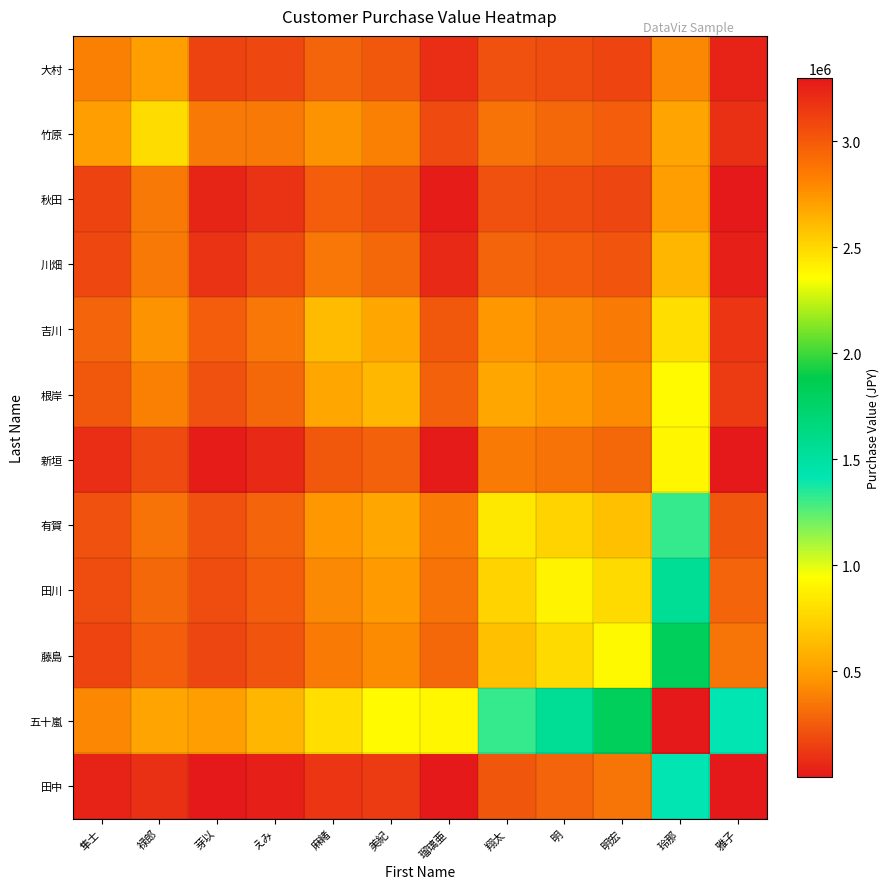

At how many categories does at least one series exceed 426142?

12